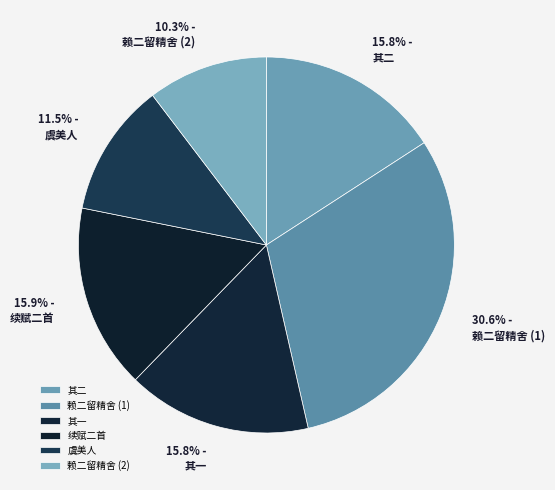

To the nearest percent, what is the difference between the largest and smallest slice percentages?

20%